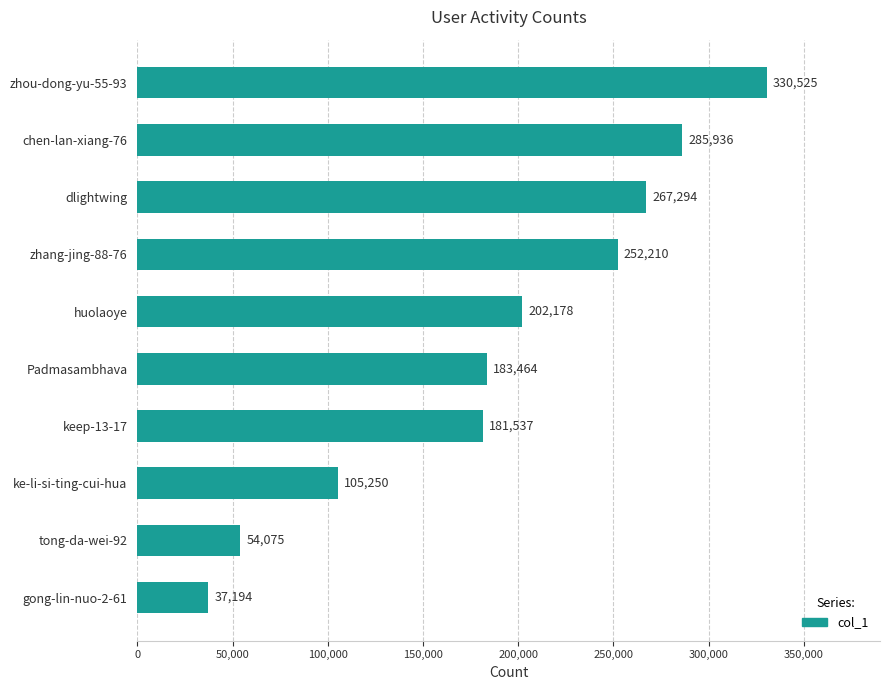

At which label is the value closest to 183859?

Padmasambhava